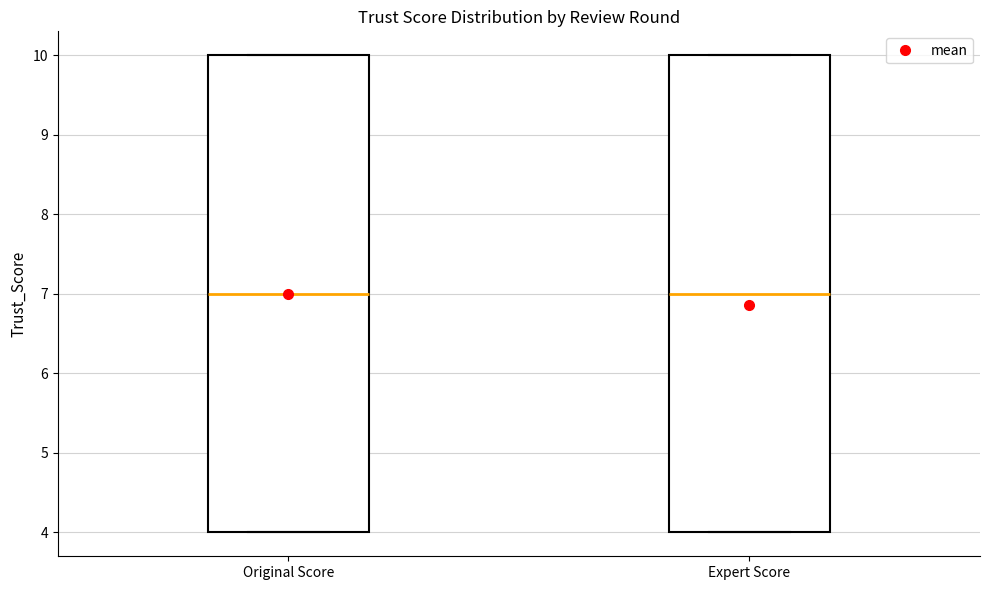

Reading left to right, transcribe this box plot: for each box, give where its median line is, the range the box spans, and where its two whiskers end, as read against the y-axis. The values are not printed on the chart, so give them approximately, as read against the axis.

Original Score: median 7, box 4 to 10, whiskers 4 to 10
Expert Score: median 7, box 4 to 10, whiskers 4 to 10